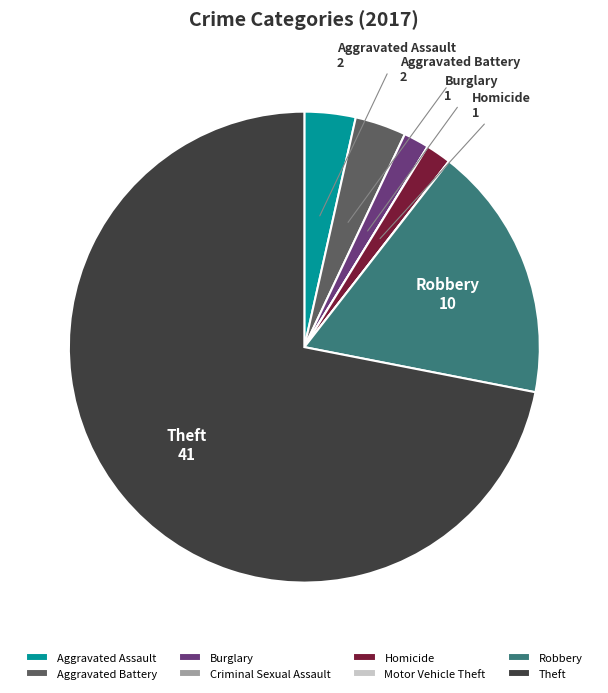

Is there a majority slice in this chart?

Yes